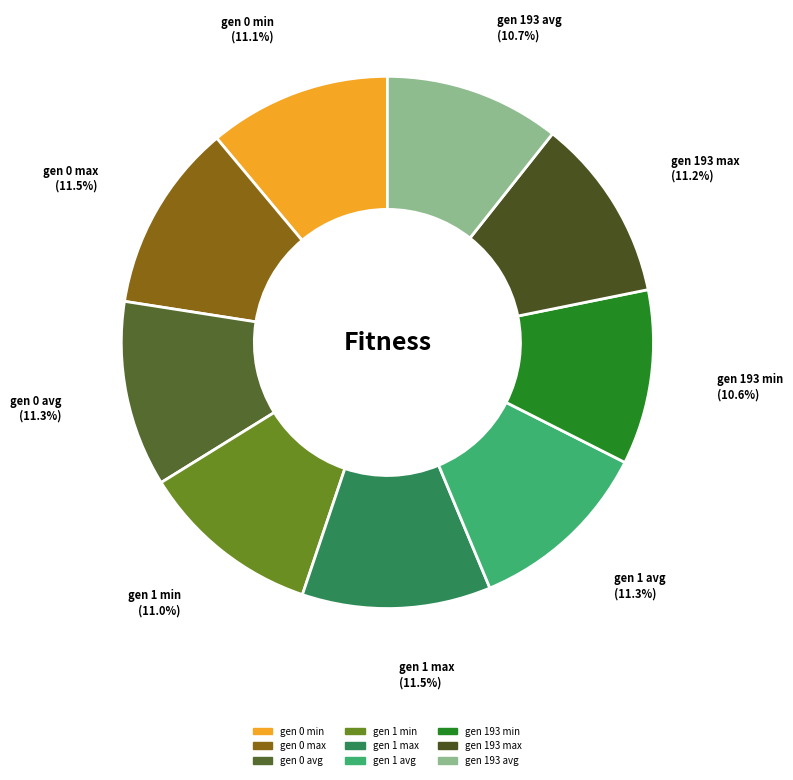

To the nearest percent, what portion does gen 193 avg represent?

11%